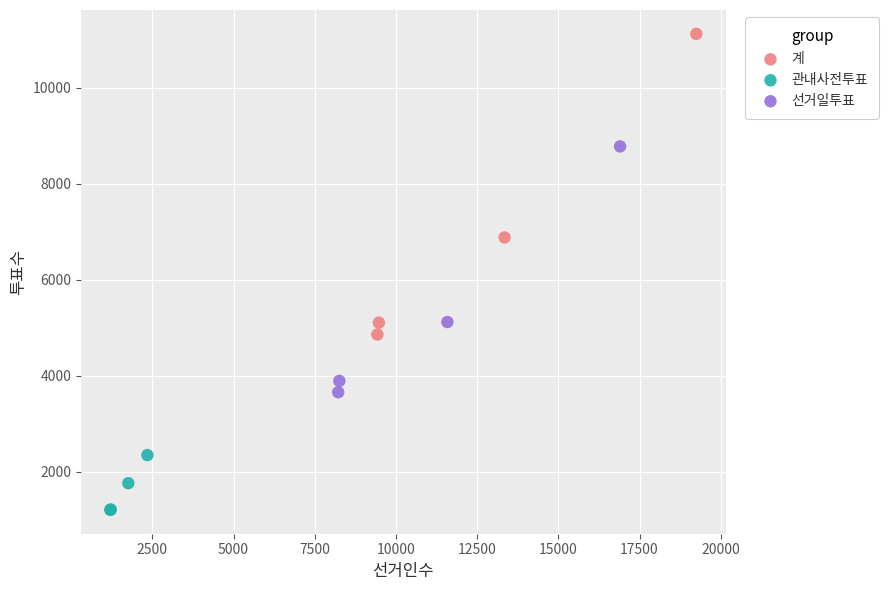

Which series reaches the maximum Y coordinate?

계